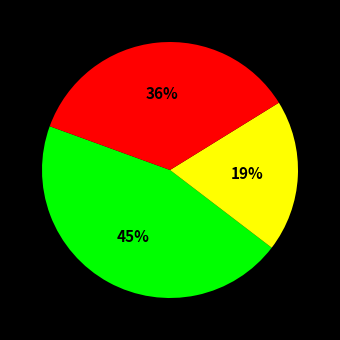

How many segments does this pie chart have?

3